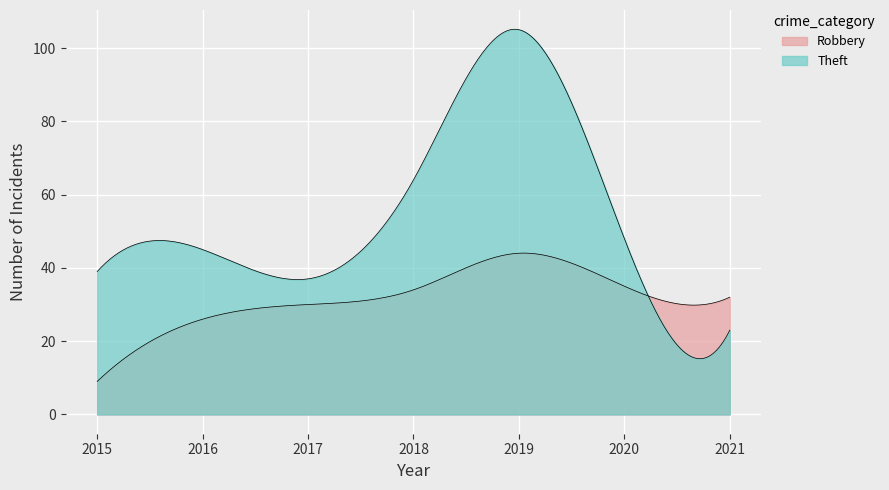

Count the number of categories in the chart.

300